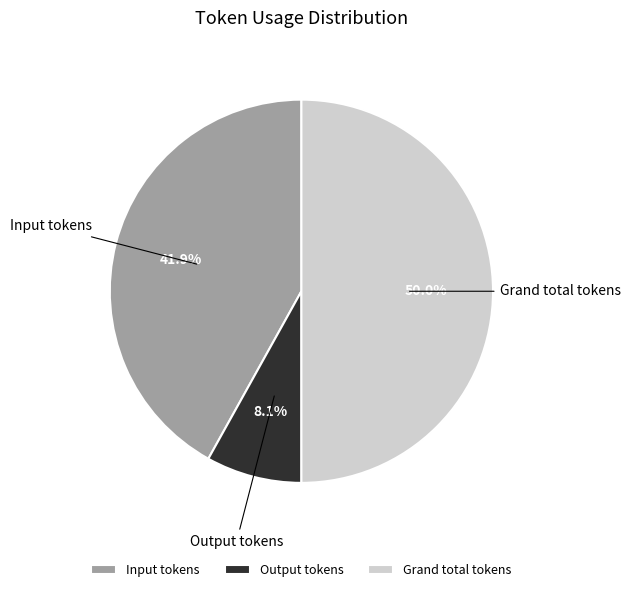

How many slices are in this pie chart?

3